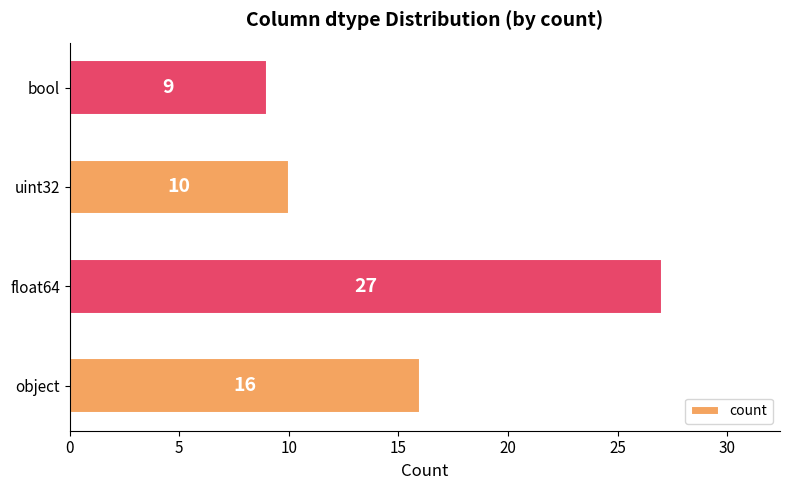

What is the greatest value displayed?

27